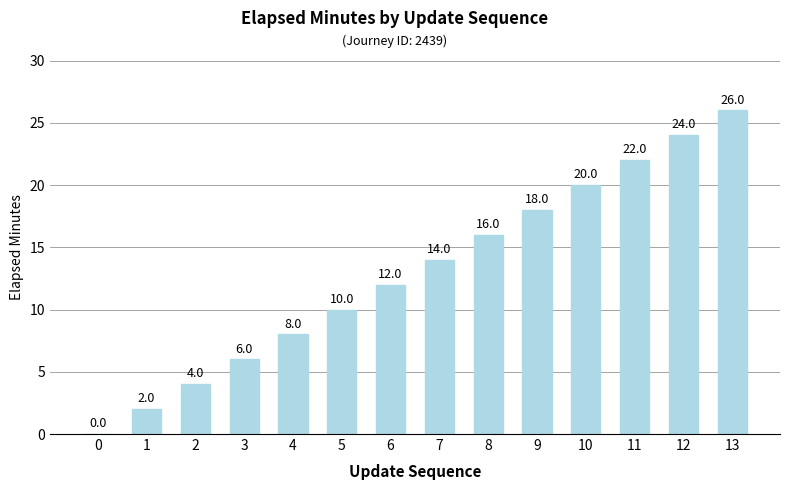

The chart shows a value of 2 at 1. True or false?

True